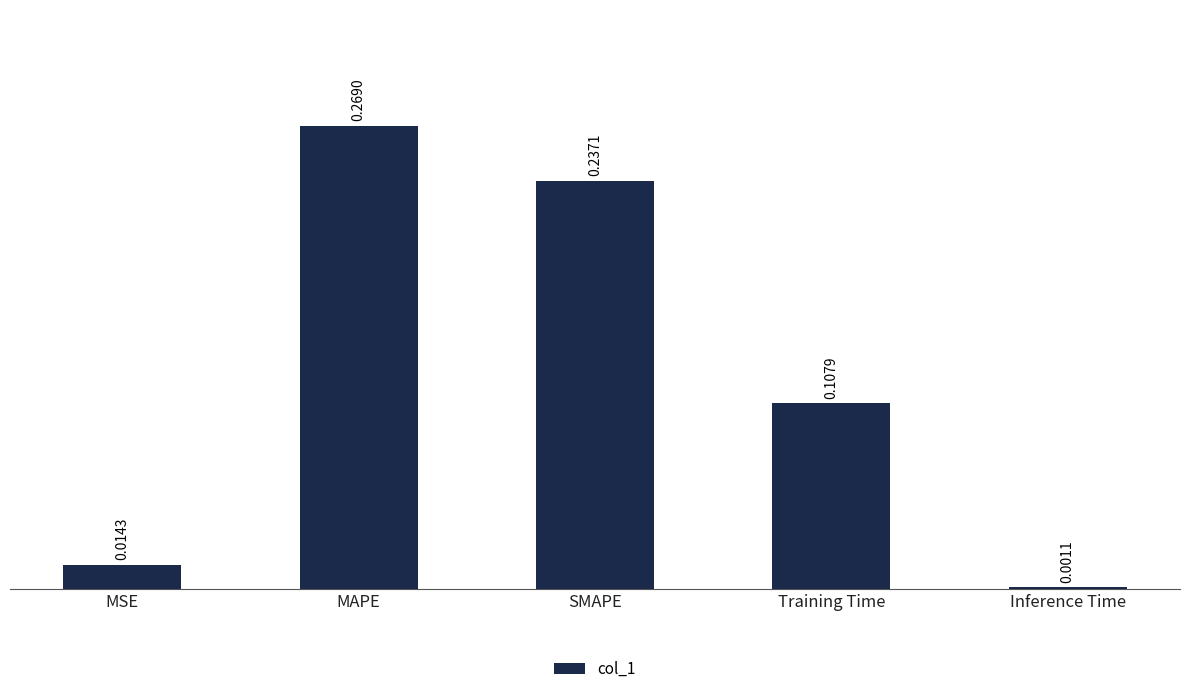

Between Inference Time and Training Time, which is larger?

Training Time